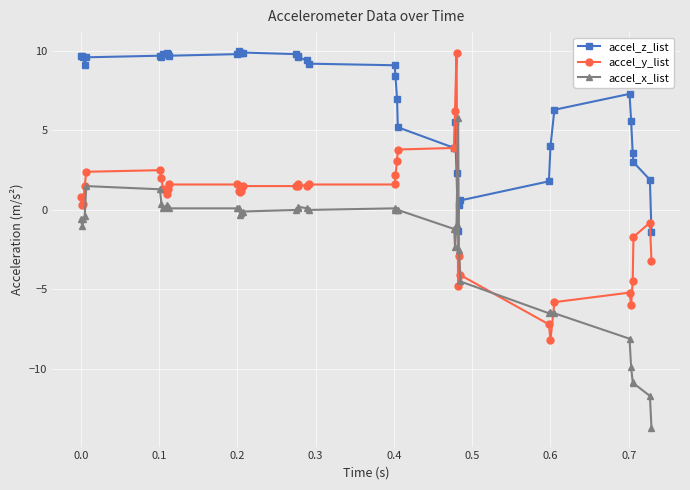

True or false: accel_x_list has more than 0 points higher than both neighbors.

True